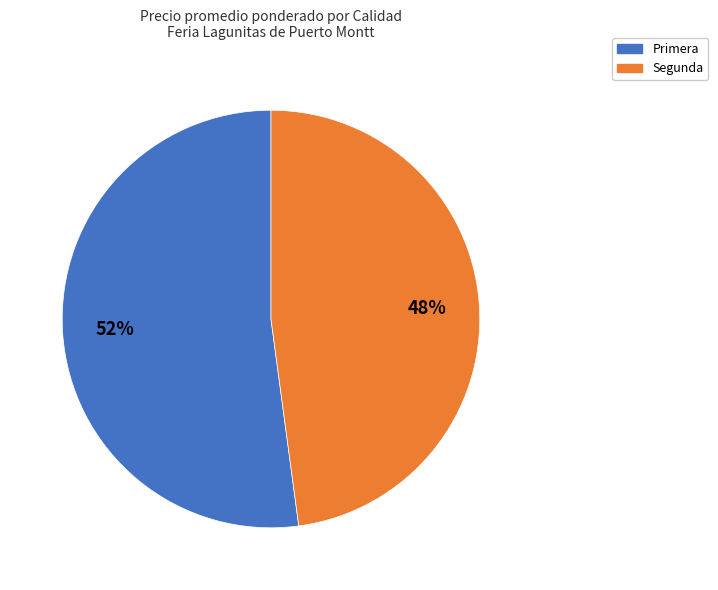

To the nearest percent, what is the difference between the largest and smallest slice percentages?

4%